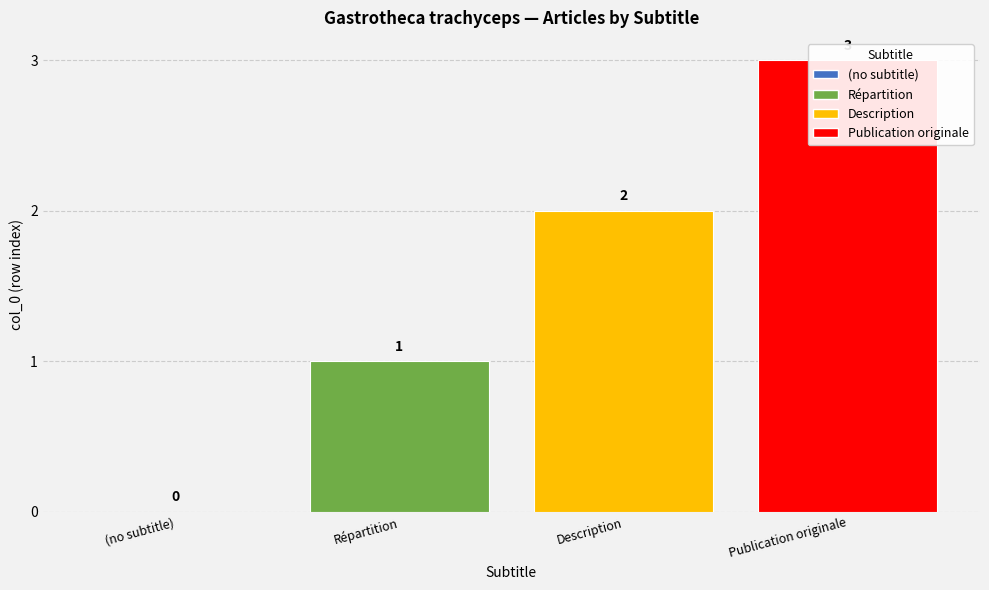

Does the chart contain stacked bars?

No